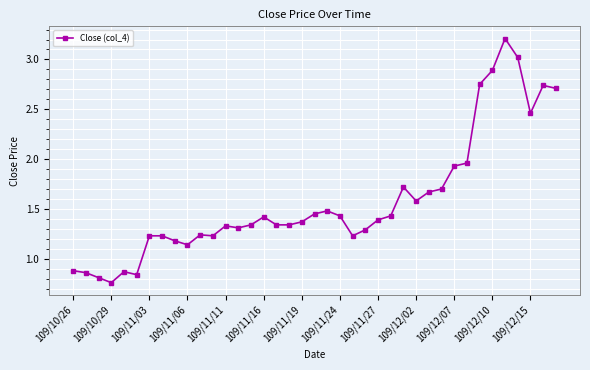

True or false: there are more than 2 points higher than both neighbors.

True